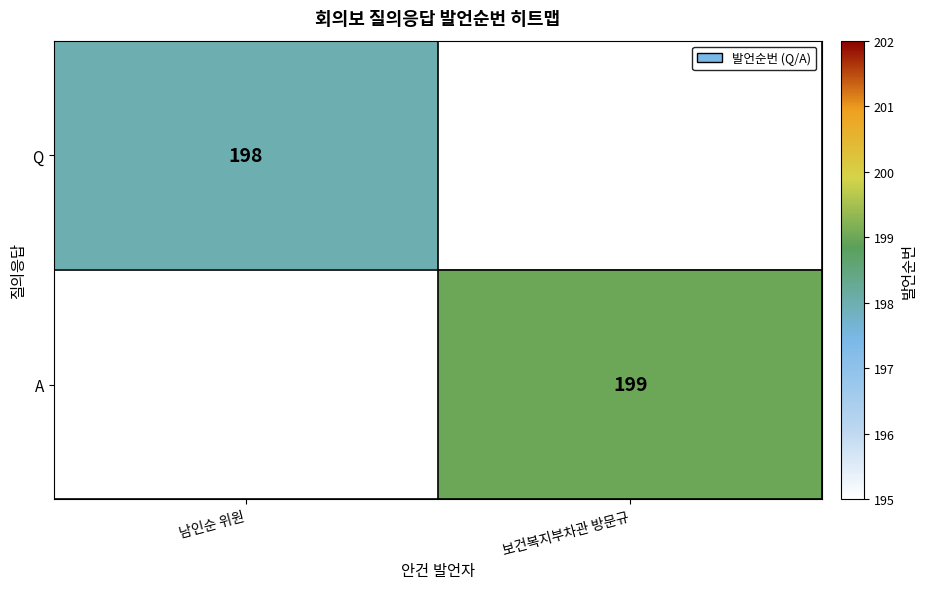

How many data points does each series have?

2